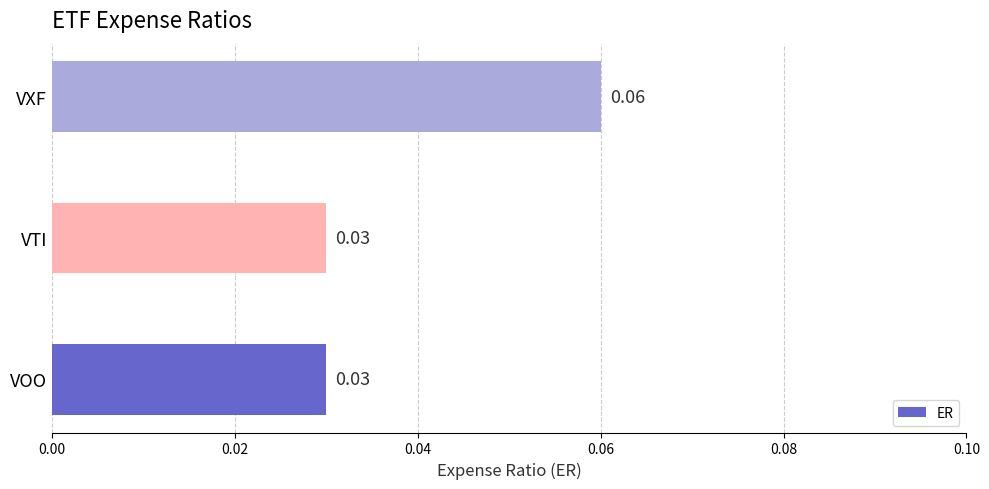

Which category has the highest value across all series?

VXF